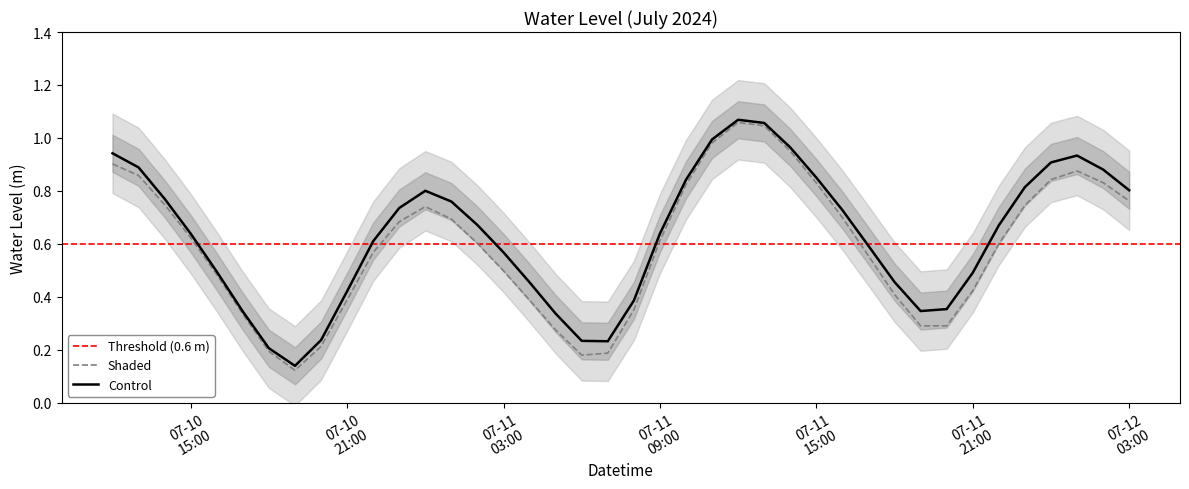

How many interior local peaks (higher than both neighbors) does the data have?

3